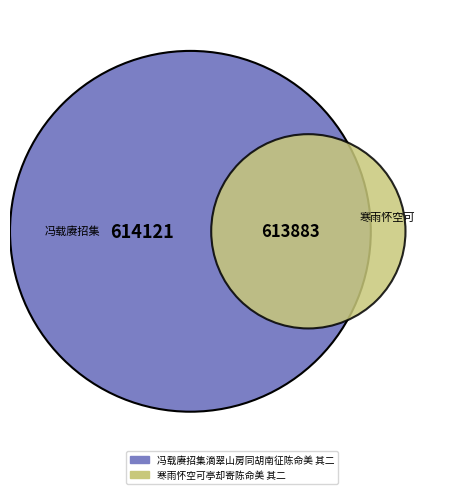

What is the total percentage of 寒雨怀空可亭却寄陈命美 其二 and 冯载赓招集滴翠山房同胡南征陈命美 其二?

100.0%